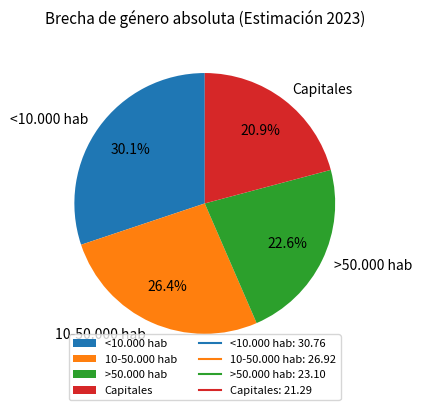

What is the ratio of the value at >50.000 hab to the value at <10.000 hab?

0.8